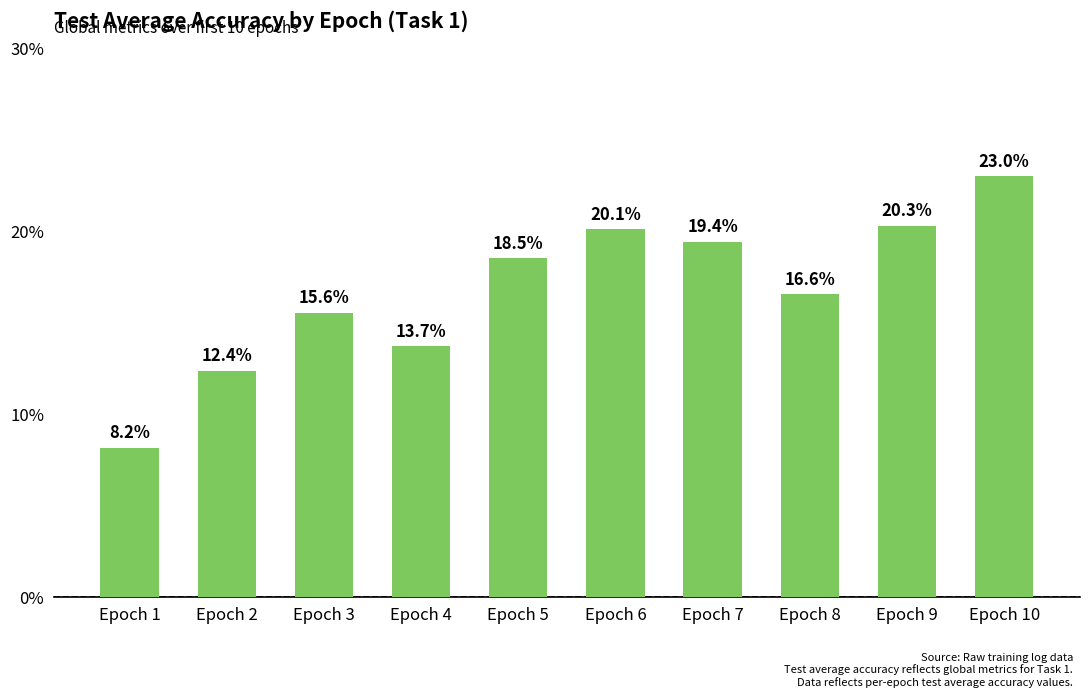

What is the difference between the maximum and second lowest values?

10.6